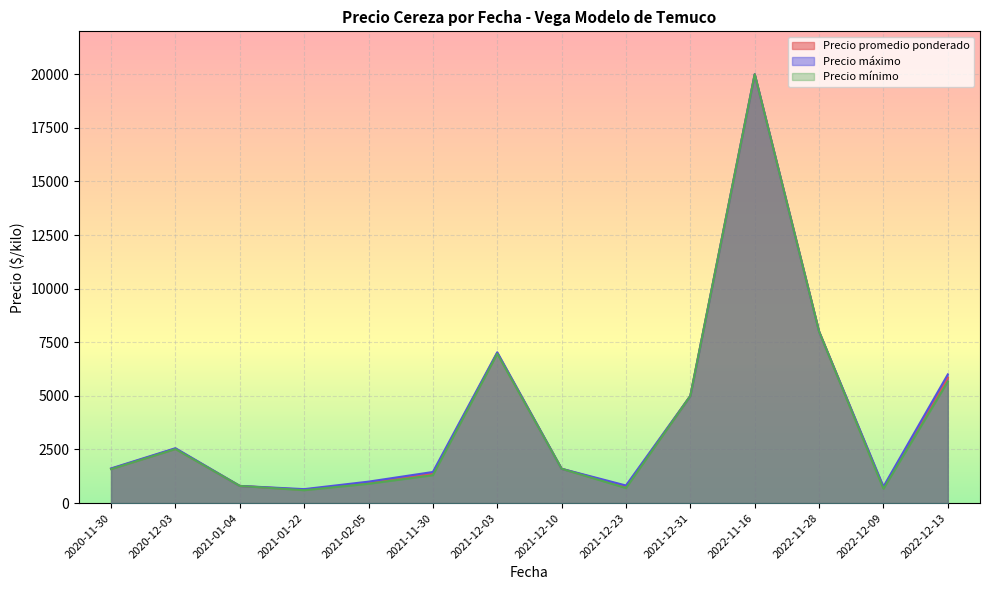

The Precio minimo series shows 1220 at 2021-01-22. True or false?

False